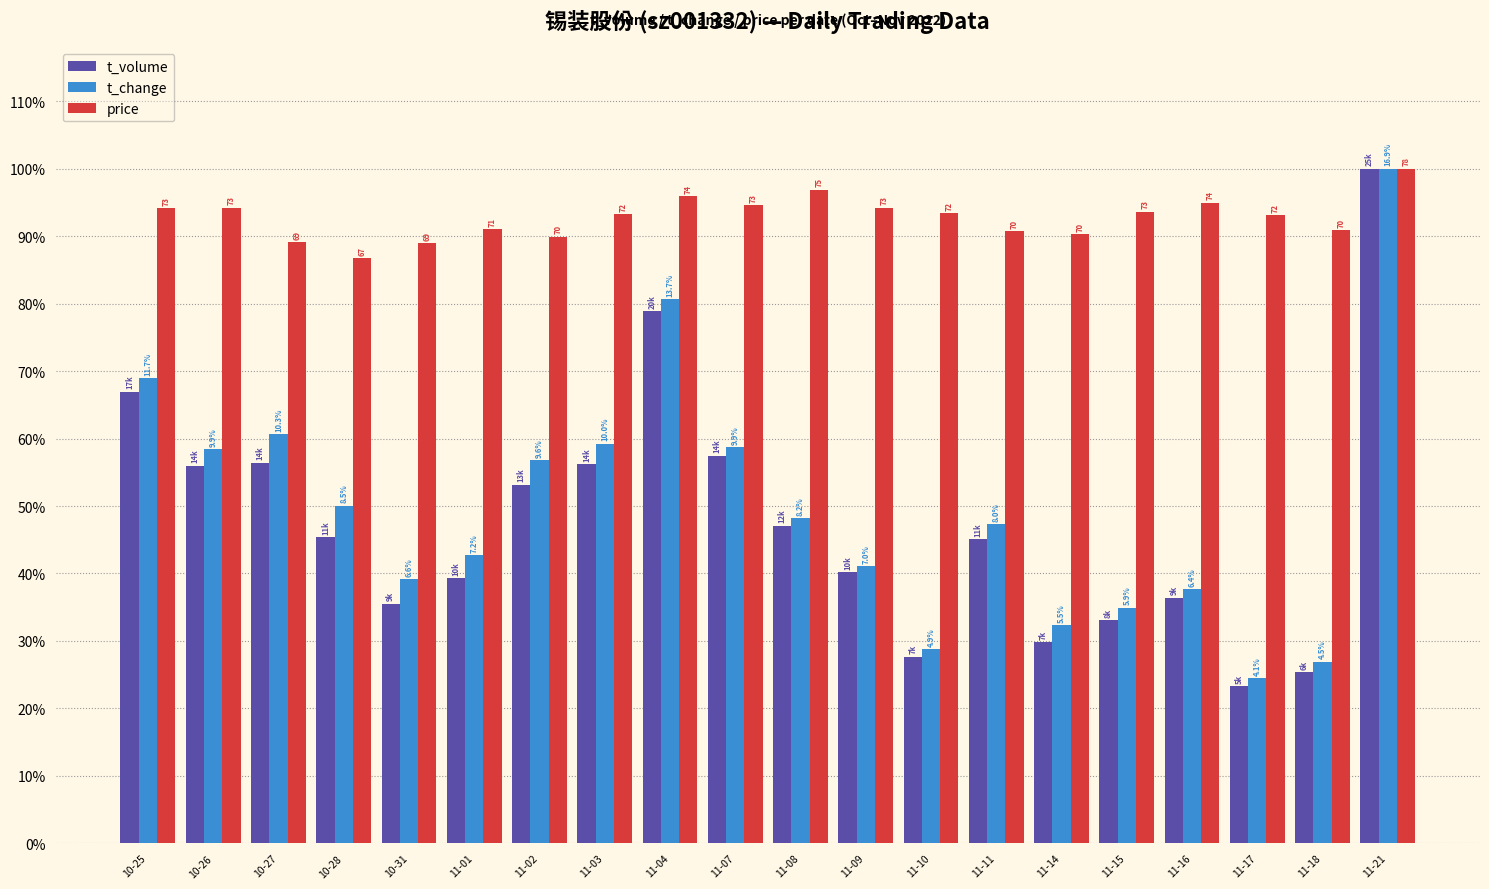

What are all the series names shown in the legend?

t_volume, t_change, price